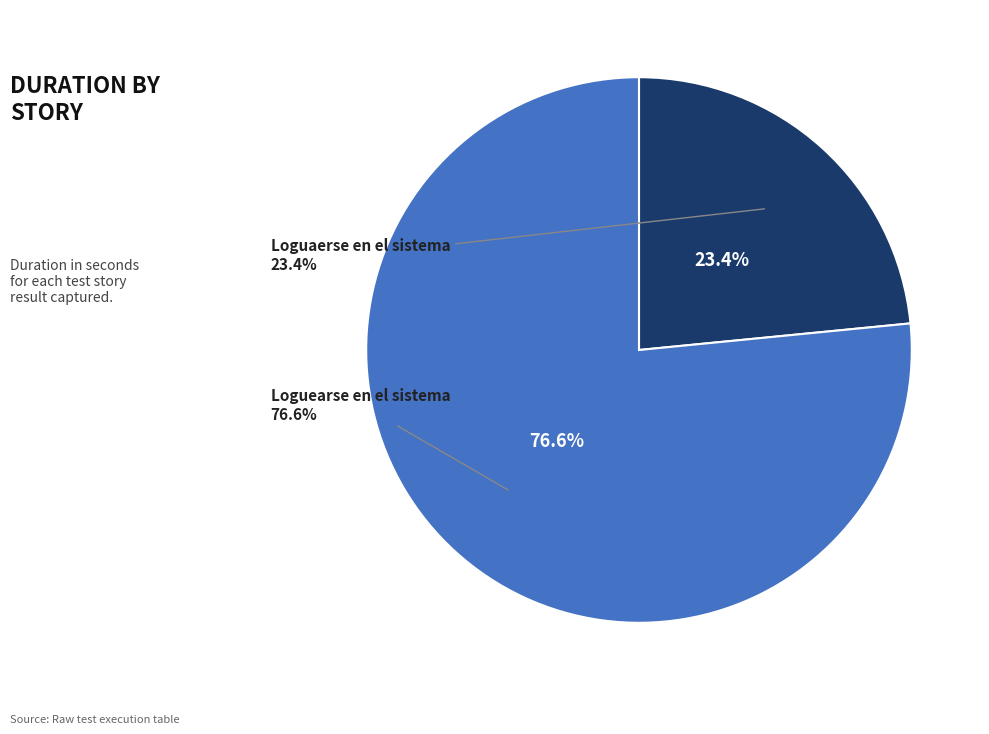

How many segments does this pie chart have?

2